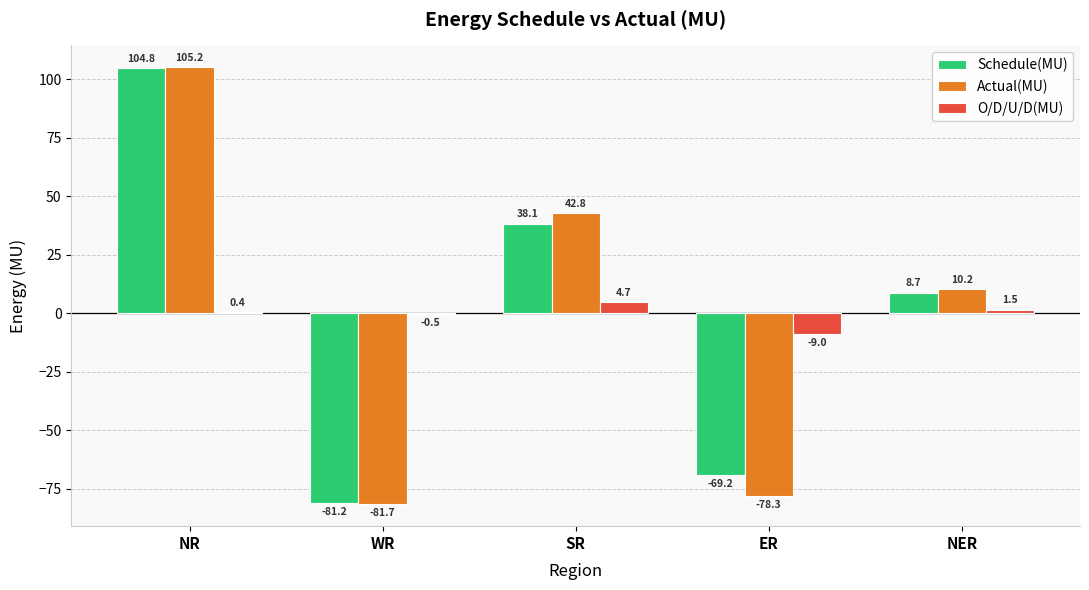

Where does the Actual(MU) series first go above 10?

NR